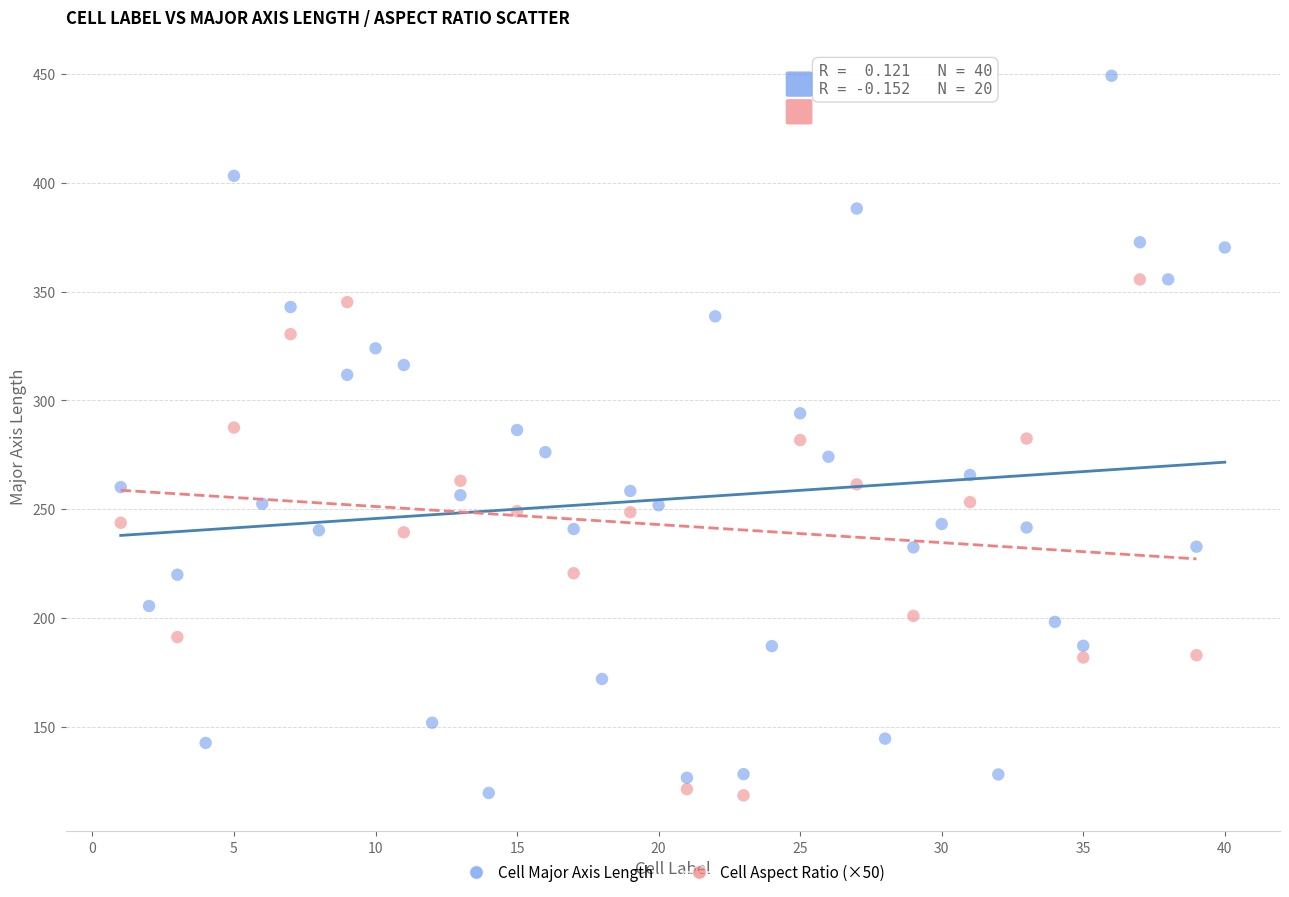

Which series contains the highest Y value?

Cell Major Axis Length